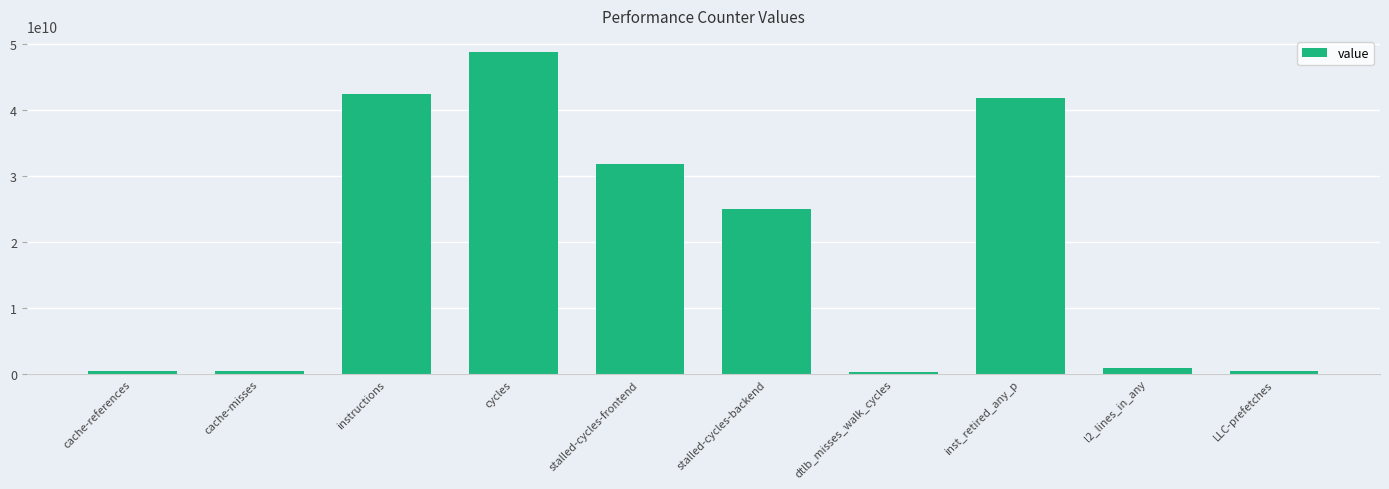

True or false: the data shows 261823720 at dtlb_misses_walk_cycles.

True